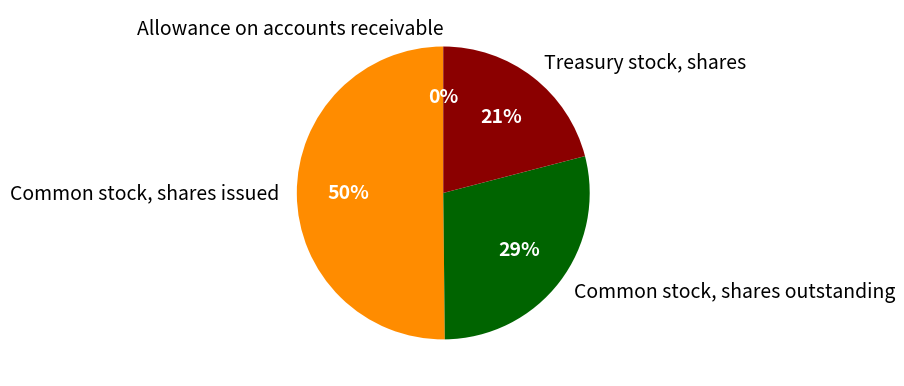

To the nearest percent, what percentage of the pie is Treasury stock, shares?

21%